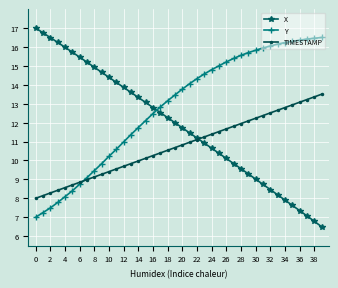

How many lines are shown in the chart?

3